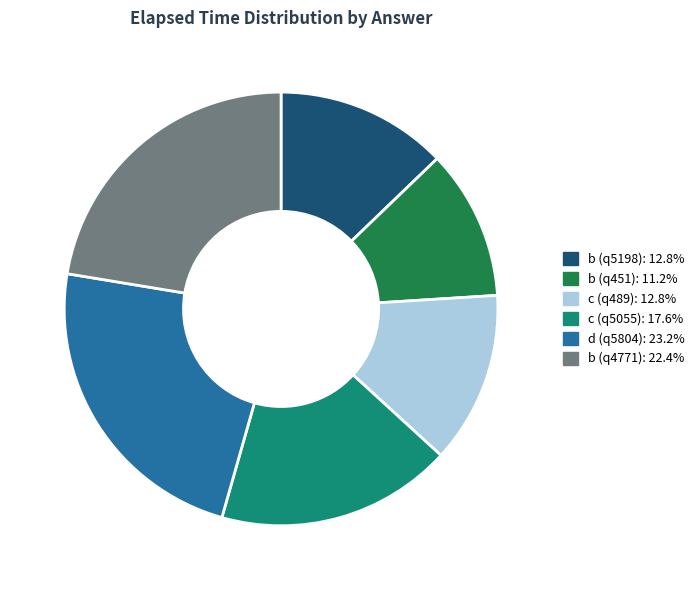

Approximately how many times larger is the value at b (q5198) compared to d (q5804)?

0.6